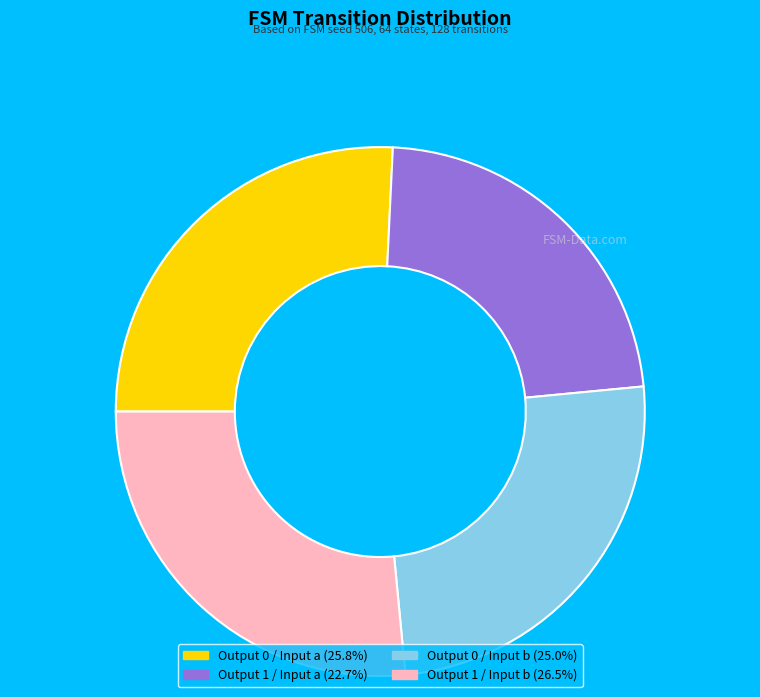

Is there any slice that represents more than half of the pie?

No